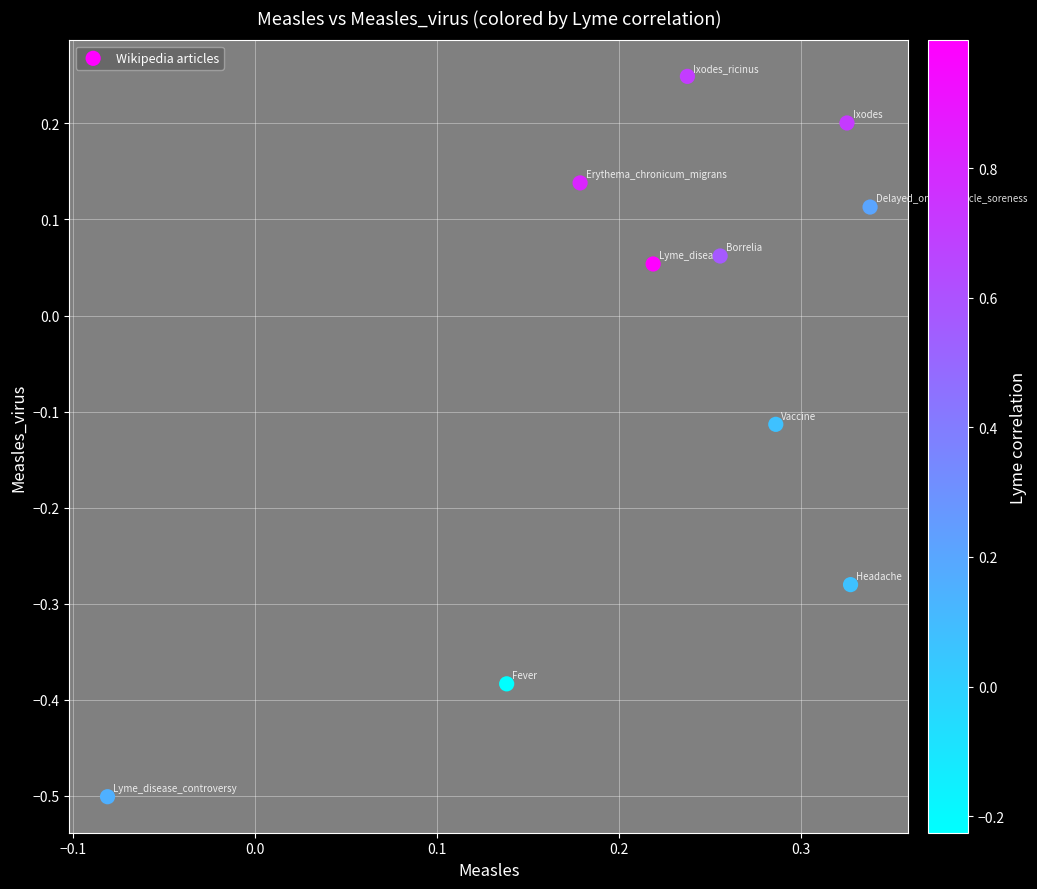

What is the range of Y values (max minus min)?

0.8